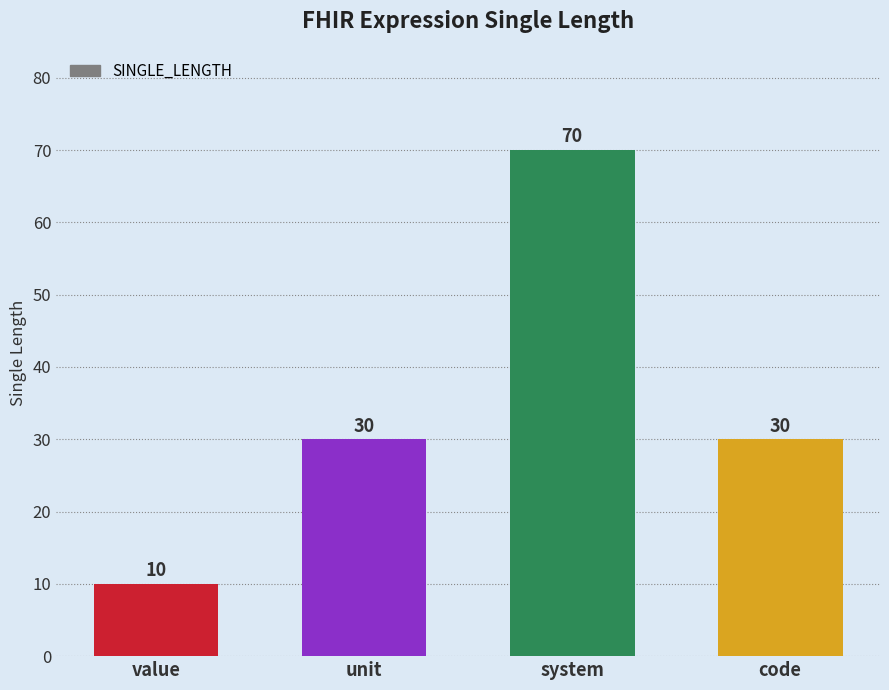

The chart shows a value of 9 at code. True or false?

False